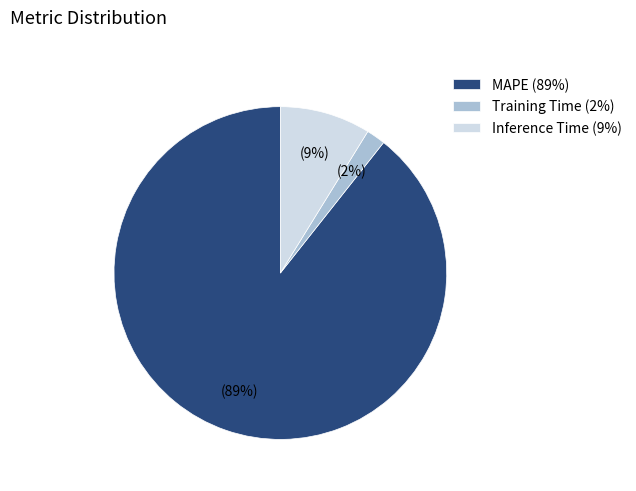

Is Training Time the majority of the pie?

No